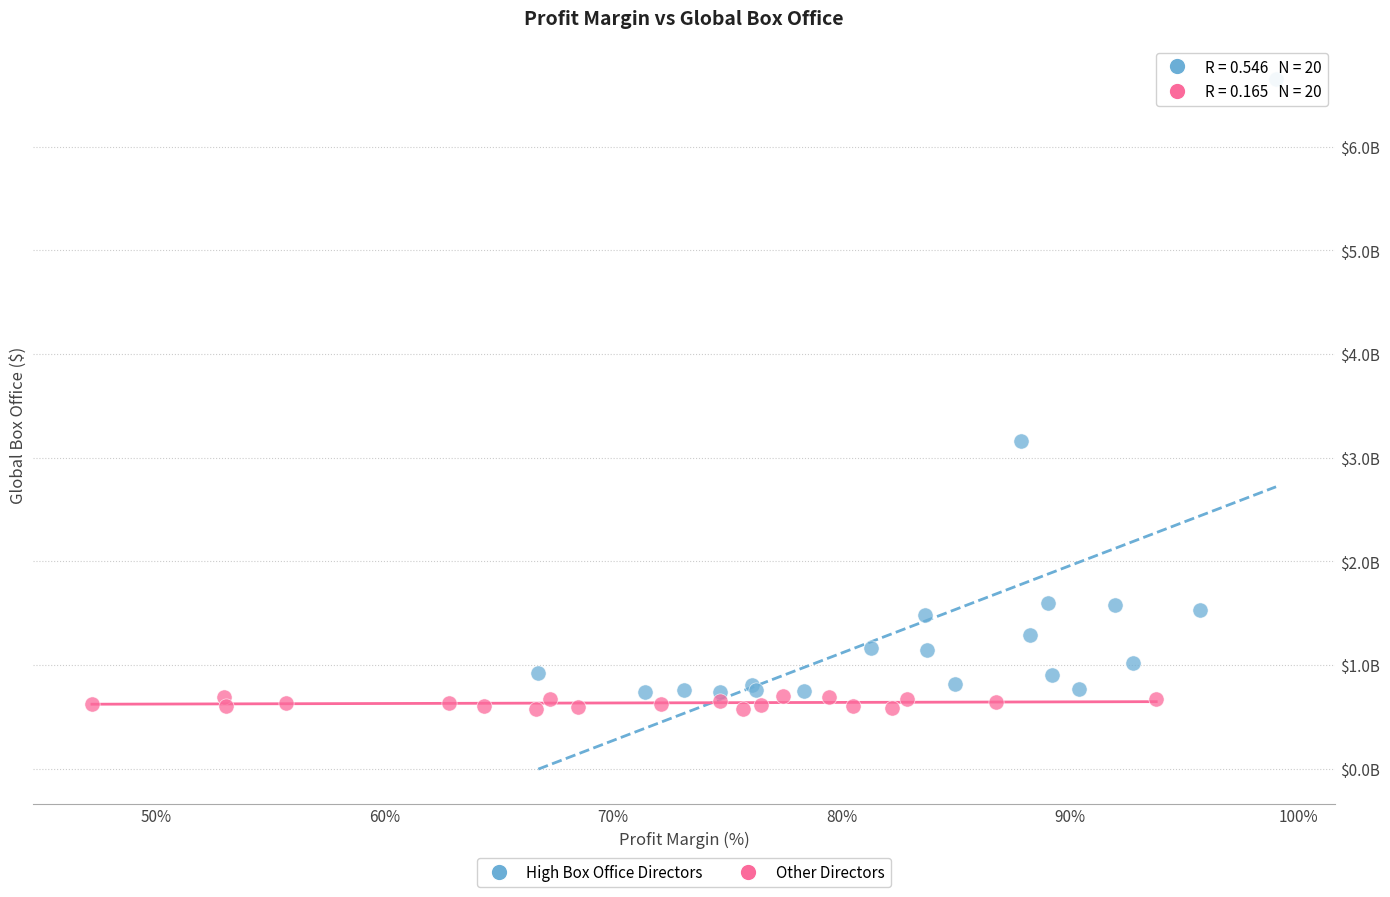

Which series reaches the maximum Y coordinate?

High Box Office Directors